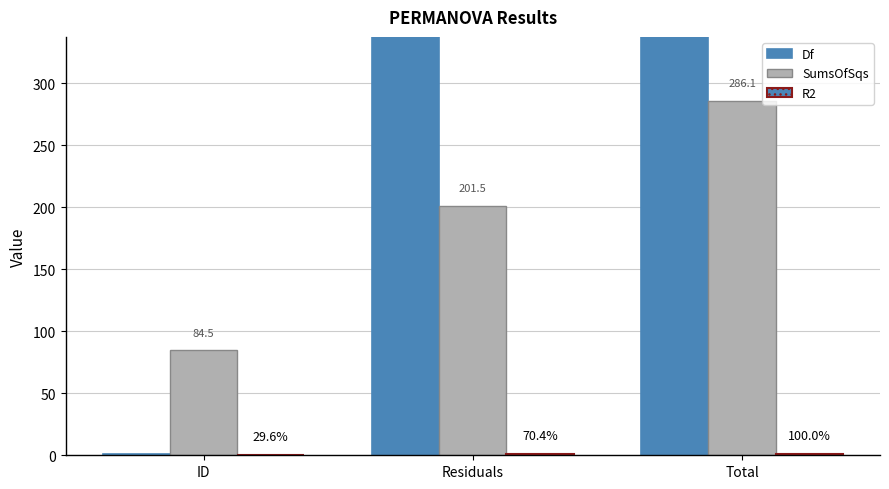

How many data points in SumsOfSqs are above 201?

2